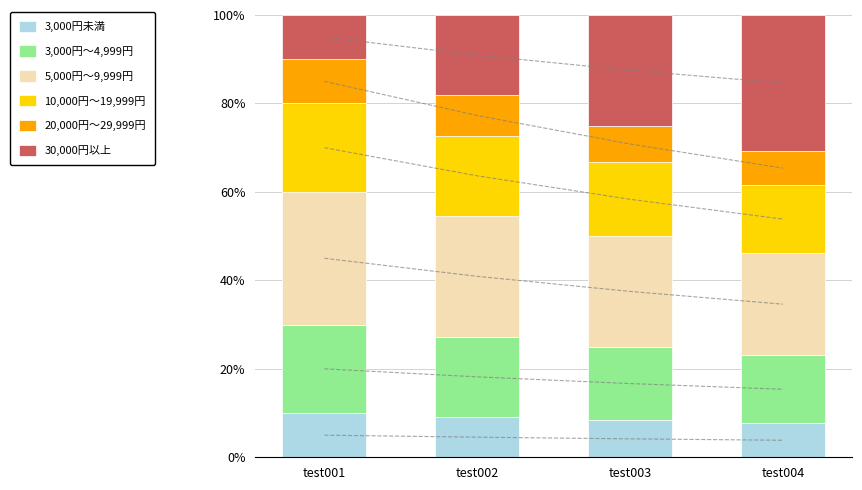

Reading left to right, list all the values displayed in this chart.

3,000円未満: test001=10.0	test002=9.1	test003=8.3	test004=7.7
3,000円〜4,999円: test001=20.0	test002=18.2	test003=16.7	test004=15.4
5,000円〜9,999円: test001=30.0	test002=27.3	test003=25.0	test004=23.1
10,000円〜19,999円: test001=20.0	test002=18.2	test003=16.7	test004=15.4
20,000円〜29,999円: test001=10.0	test002=9.1	test003=8.3	test004=7.7
30,000円以上: test001=10.0	test002=18.2	test003=25.0	test004=30.8